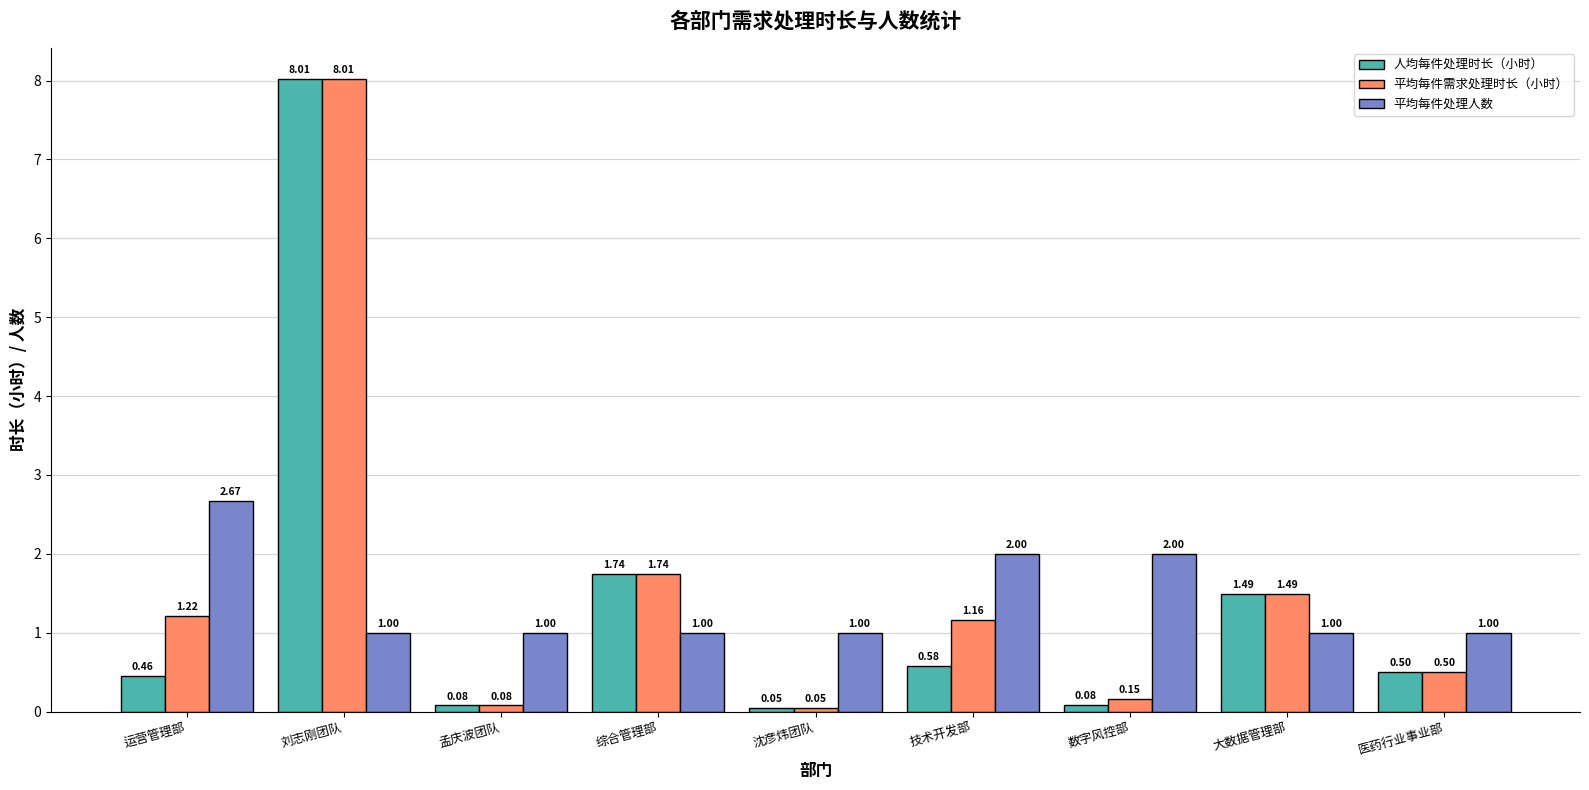

What is the spread (max minus min) of values at 技术开发部?

1.4